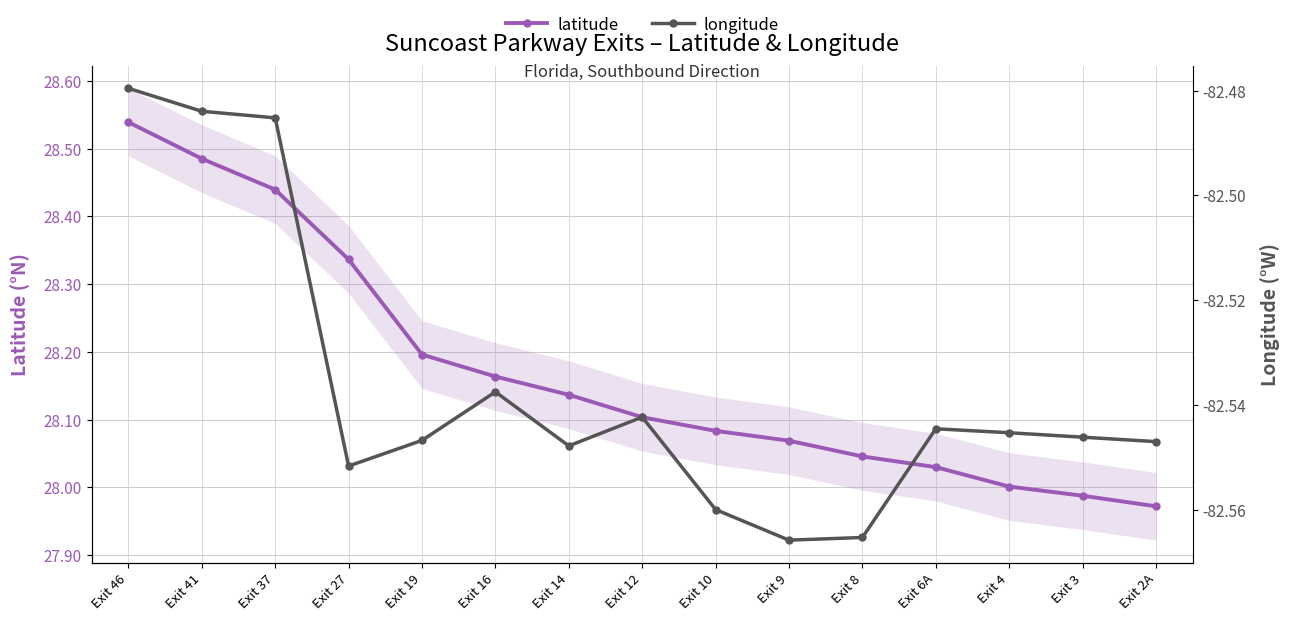

Reading left to right, list all the values displayed in this chart.

latitude: Exit 46=28.5	Exit 41=28.5	Exit 37=28.4	Exit 27=28.3	Exit 19=28.2	Exit 16=28.2	Exit 14=28.1	Exit 12=28.1	Exit 10=28.1	Exit 9=28.1	Exit 8=28.0	Exit 6A=28.0	Exit 4=28.0	Exit 3=28.0	Exit 2A=28.0
longitude: Exit 46=-82.5	Exit 41=-82.5	Exit 37=-82.5	Exit 27=-82.6	Exit 19=-82.5	Exit 16=-82.5	Exit 14=-82.5	Exit 12=-82.5	Exit 10=-82.6	Exit 9=-82.6	Exit 8=-82.6	Exit 6A=-82.5	Exit 4=-82.5	Exit 3=-82.5	Exit 2A=-82.5